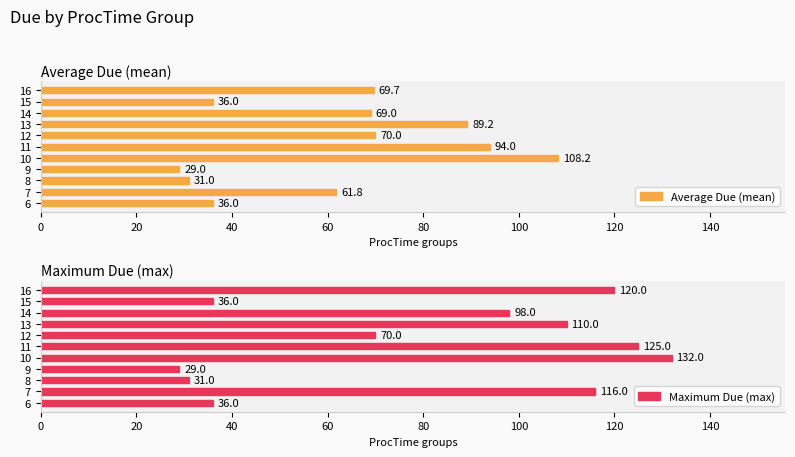

Which series has the largest total across all categories?

Maximum Due (max)